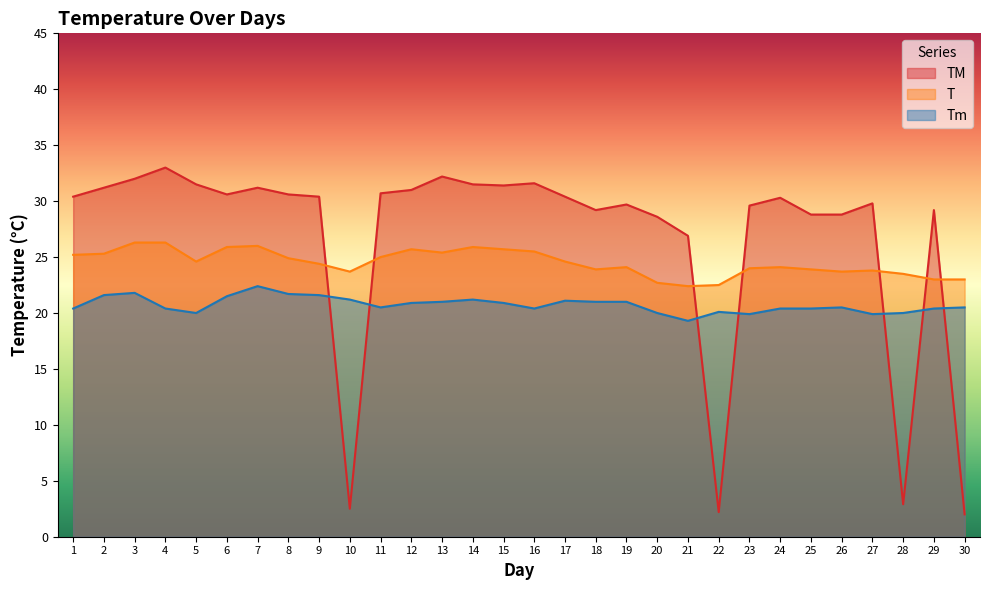

Which category has the lowest value across all series?

30